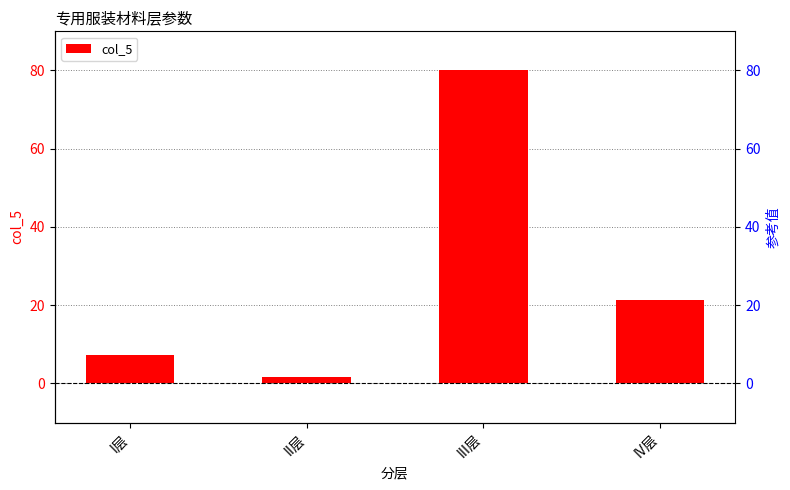

What is the value of the 1st bar from the left?

7.3